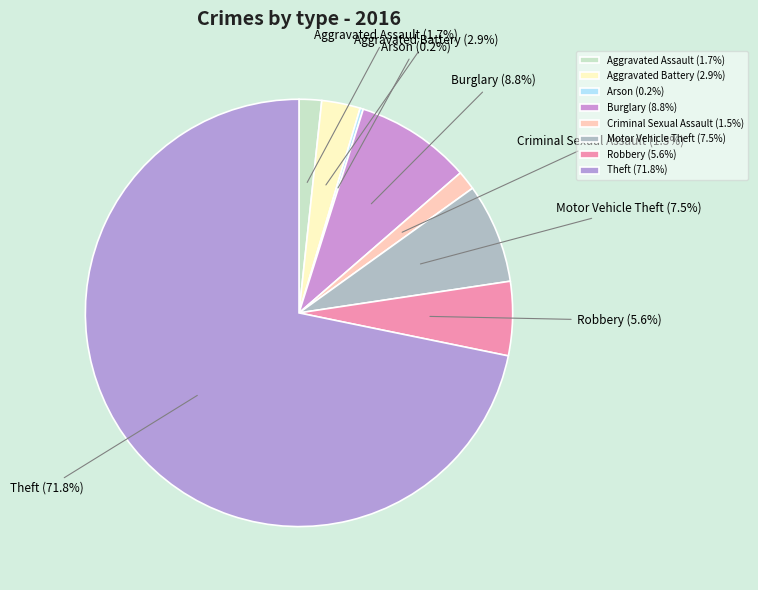

To the nearest percent, what is the average slice percentage?

12%